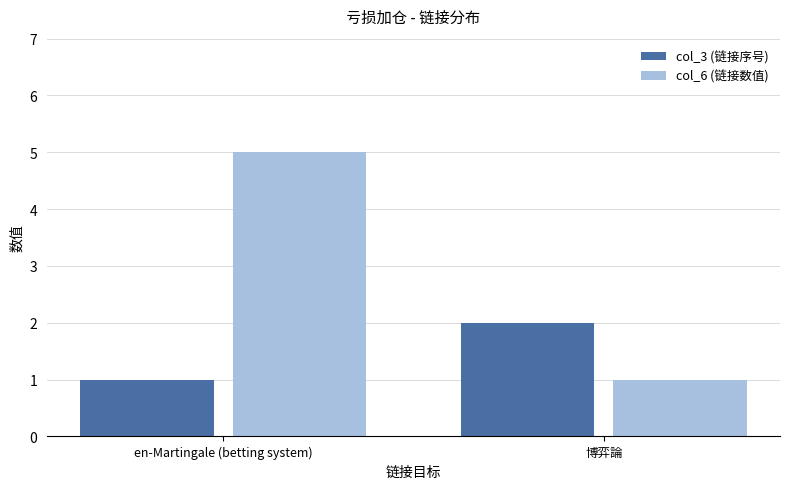

What is the total value across all series at en-Martingale (betting system)?

6